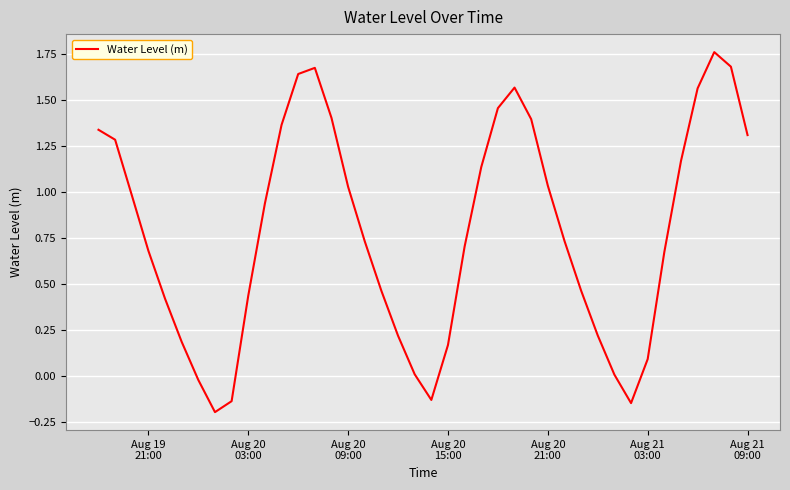

What is the difference between the maximum and minimum values?

2.0